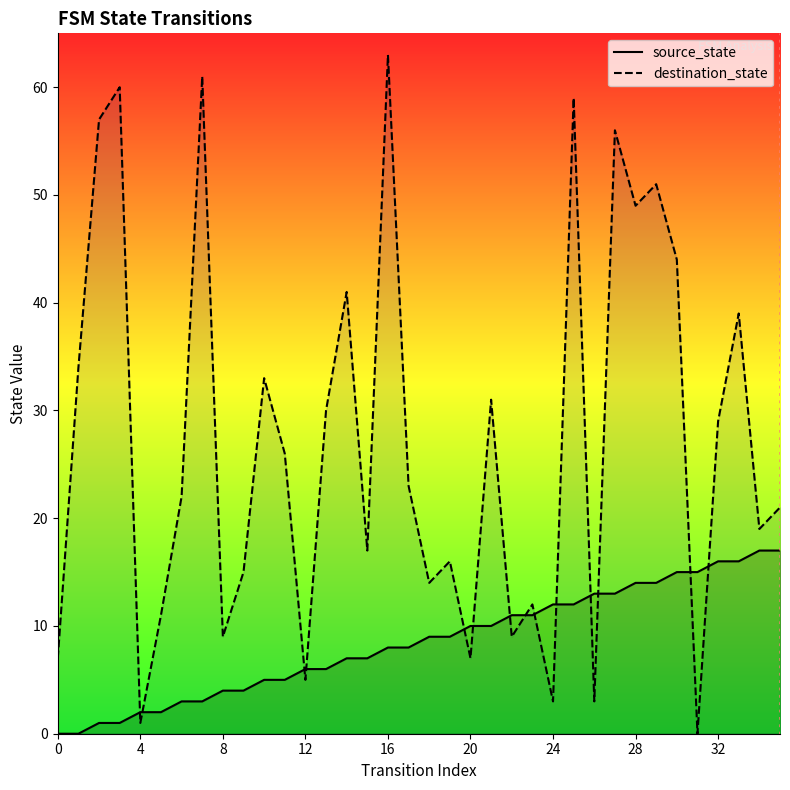

Reading left to right, list all the values displayed in this chart.

source_state: 0	0	1	1	2	2	3	3	4	4	5	5	6	6	7	7	8	8	9	9	10	10	11	11	12	12	13	13	14	14	15	15	16	16	17	17
destination_state: 7	34	57	60	1	11	22	61	9	15	33	26	5	30	41	17	63	23	14	16	7	31	9	12	3	59	3	56	49	51	44	0	29	39	19	21